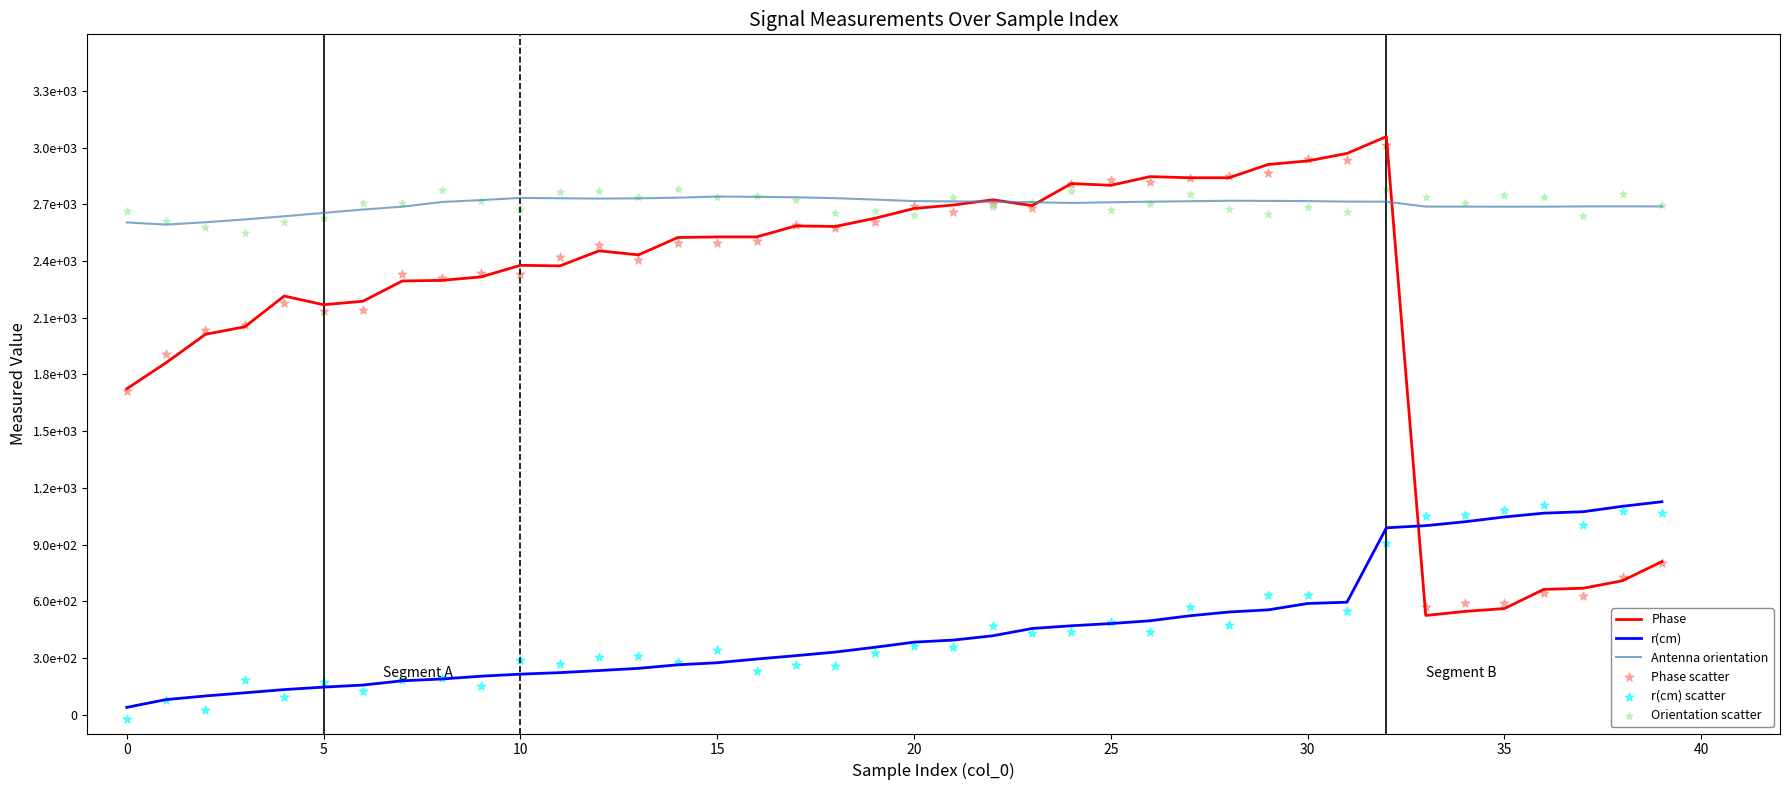

Which series has the widest spread of Y values?

Phase